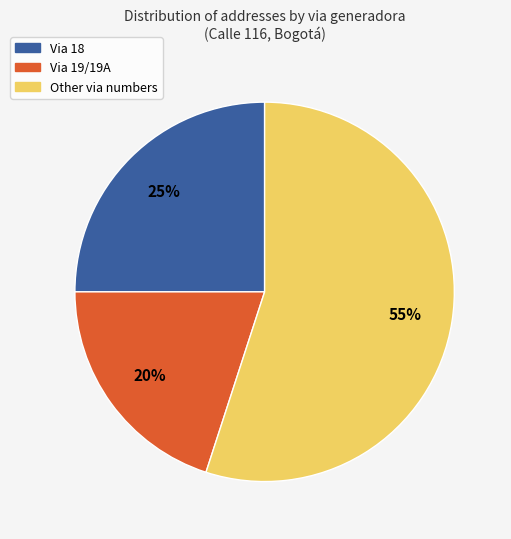

To the nearest percent, what is the average slice percentage?

33%